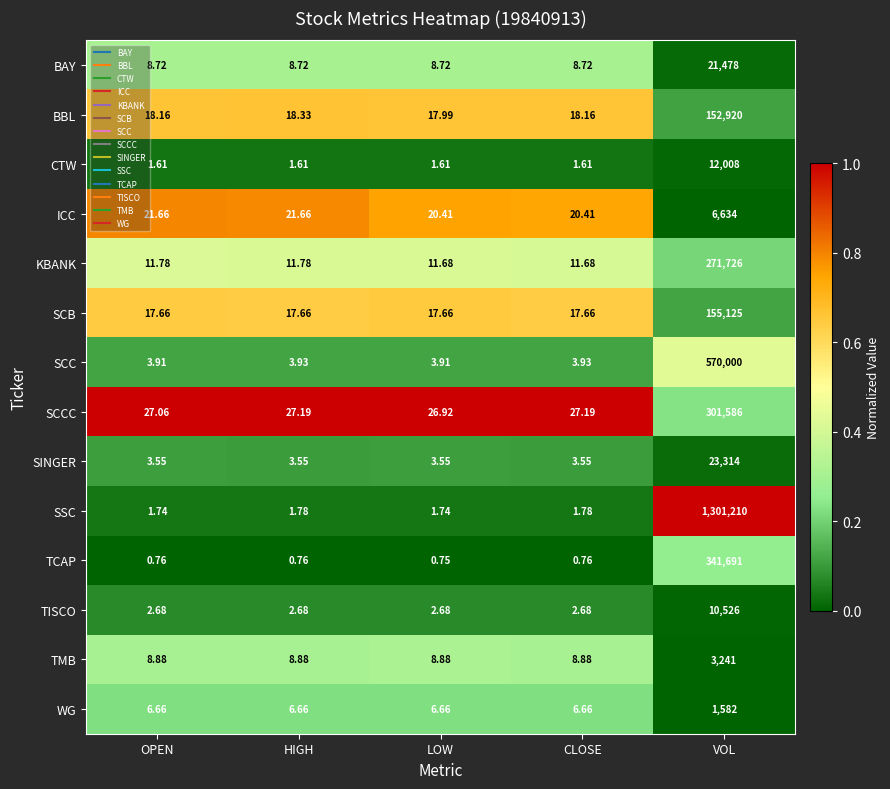

Which label corresponds to the smallest value in the chart?

LOW